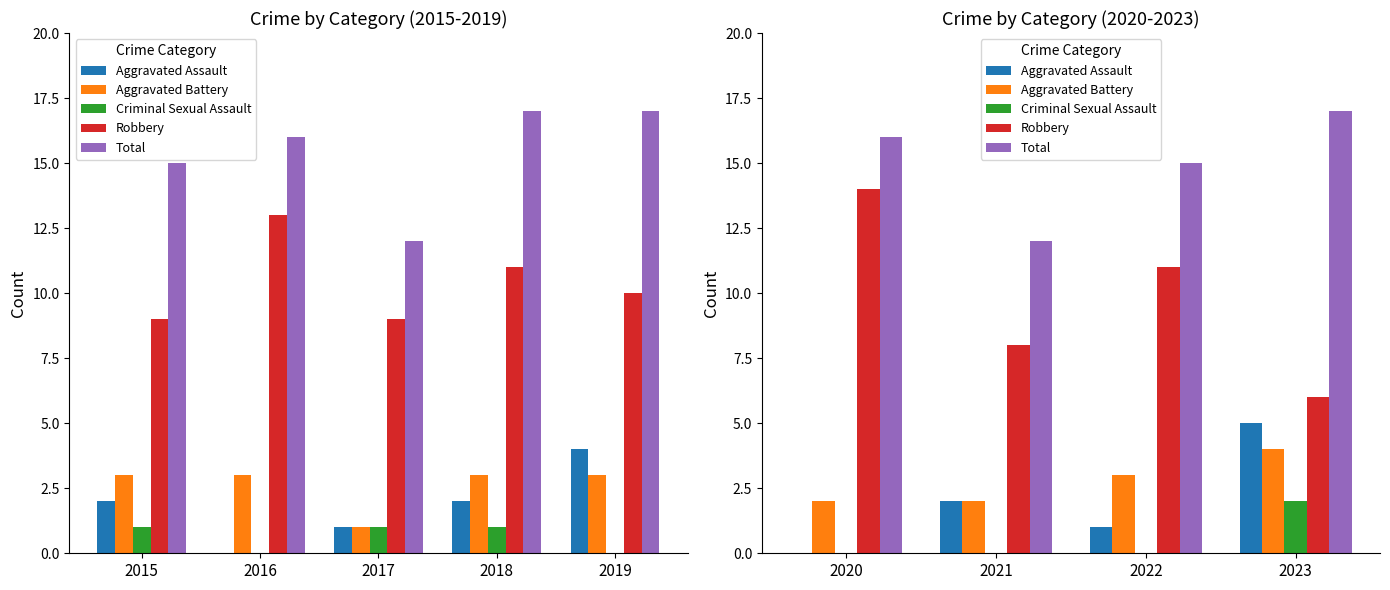

At 2022, list the series in order from smallest to largest.

Criminal Sexual Assault, Aggravated Assault, Aggravated Battery, Robbery, Total